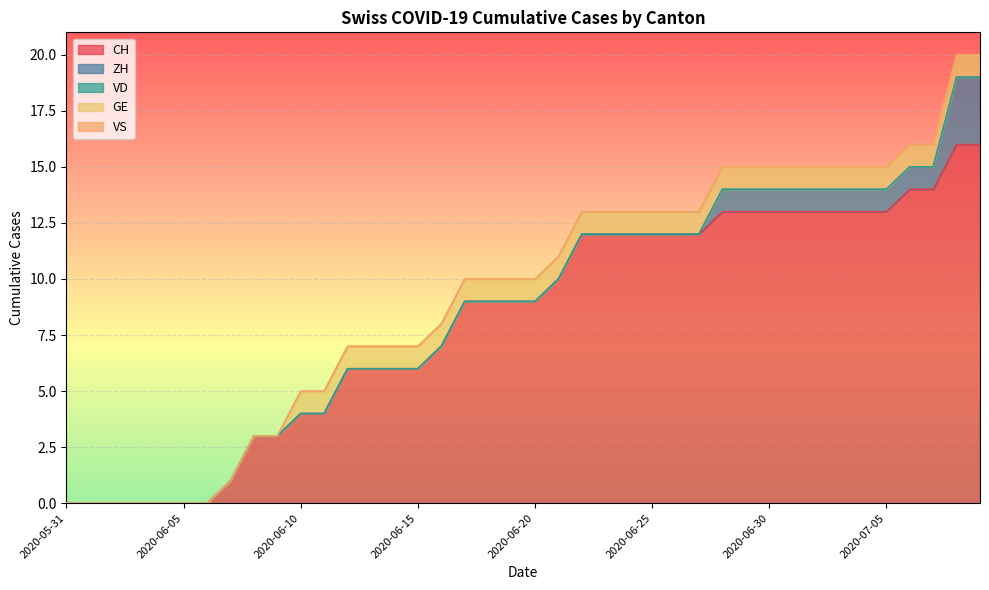

Reading left to right, transcribe all the data shown in this chart.

CH: 0	0	0	0	0	0	0	1	3	3	4	4	6	6	6	6	7	9	9	9	9	10	12	12	12	12	12	12	13	13	13	13	13	13	13	13	14	14	16	16
ZH: 0	0	0	0	0	0	0	0	0	0	0	0	0	0	0	0	0	0	0	0	0	0	0	0	0	0	0	0	1	1	1	1	1	1	1	1	1	1	3	3
VD: 0	0	0	0	0	0	0	0	0	0	0	0	0	0	0	0	0	0	0	0	0	0	0	0	0	0	0	0	0	0	0	0	0	0	0	0	0	0	0	0
GE: 0	0	0	0	0	0	0	0	0	0	1	1	1	1	1	1	1	1	1	1	1	1	1	1	1	1	1	1	1	1	1	1	1	1	1	1	1	1	1	1
VS: 0	0	0	0	0	0	0	0	0	0	0	0	0	0	0	0	0	0	0	0	0	0	0	0	0	0	0	0	0	0	0	0	0	0	0	0	0	0	0	0